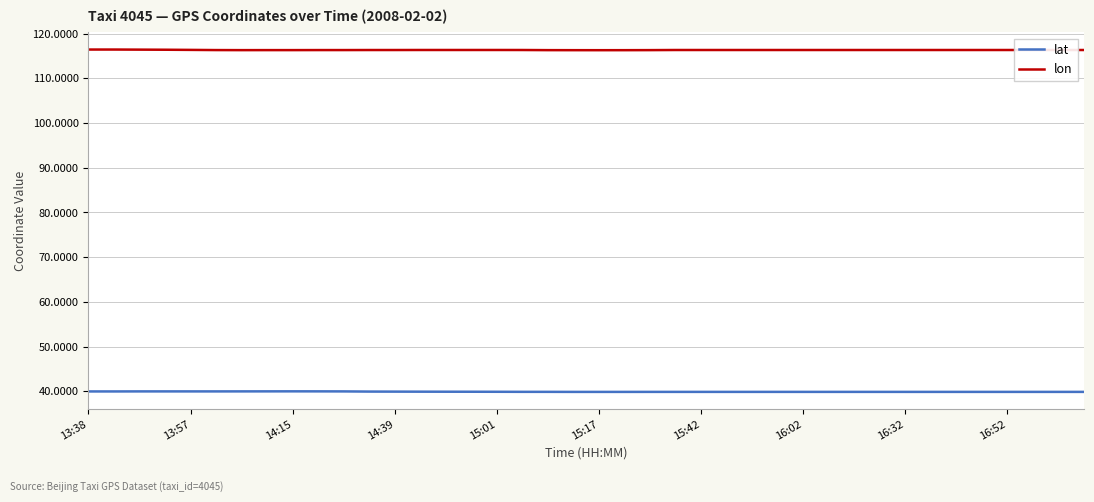

What is the lowest value of the lon series?

116.3